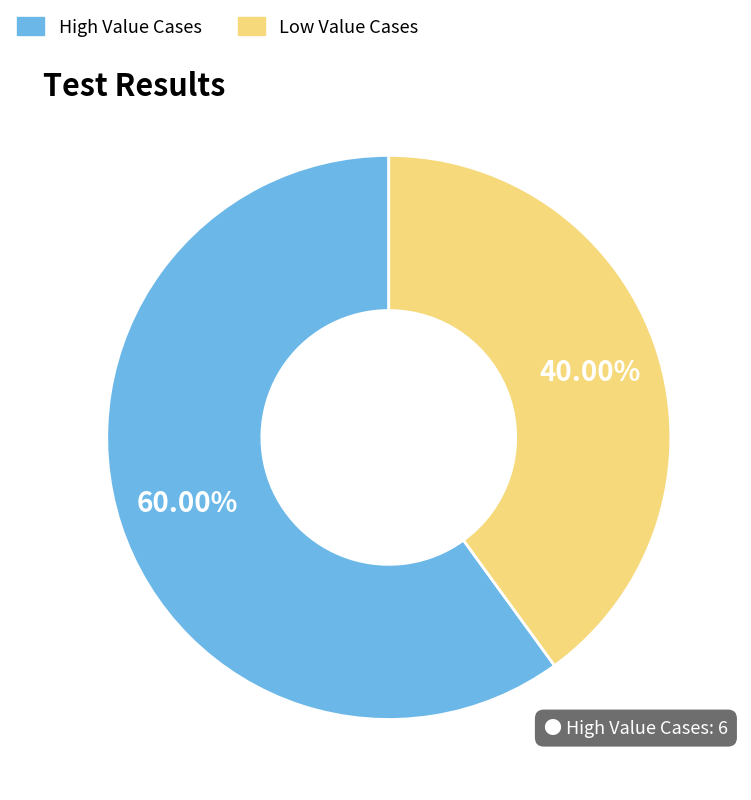

To the nearest percent, what is the difference between the largest and smallest slice percentages?

20%